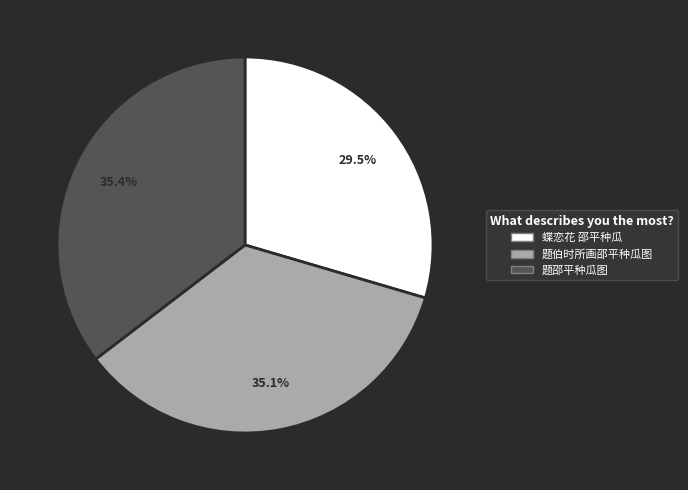

Is it true that 题邵平种瓜图 is 35% of the pie?

True